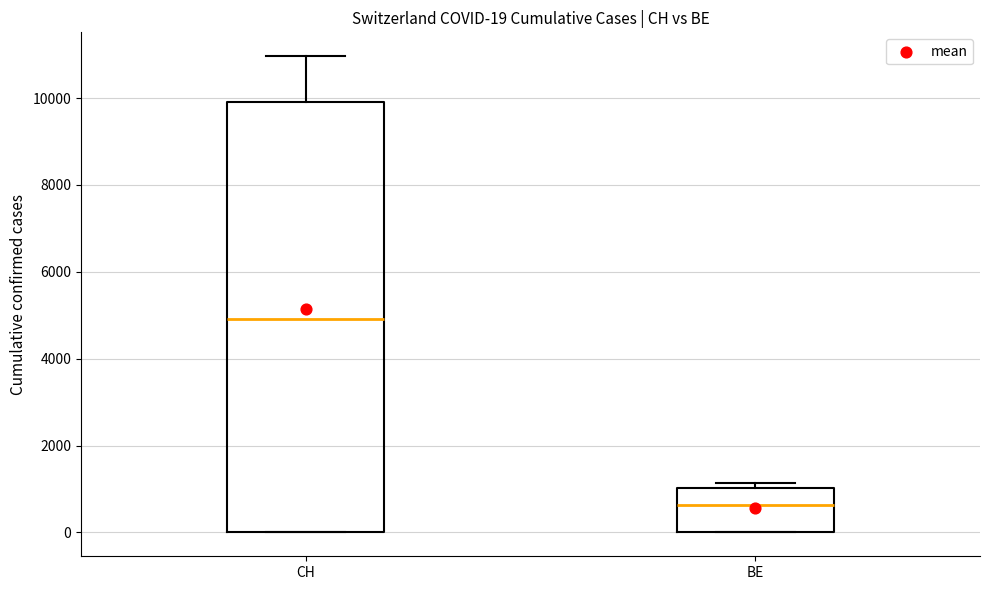

Which box's median line is the lowest?

BE